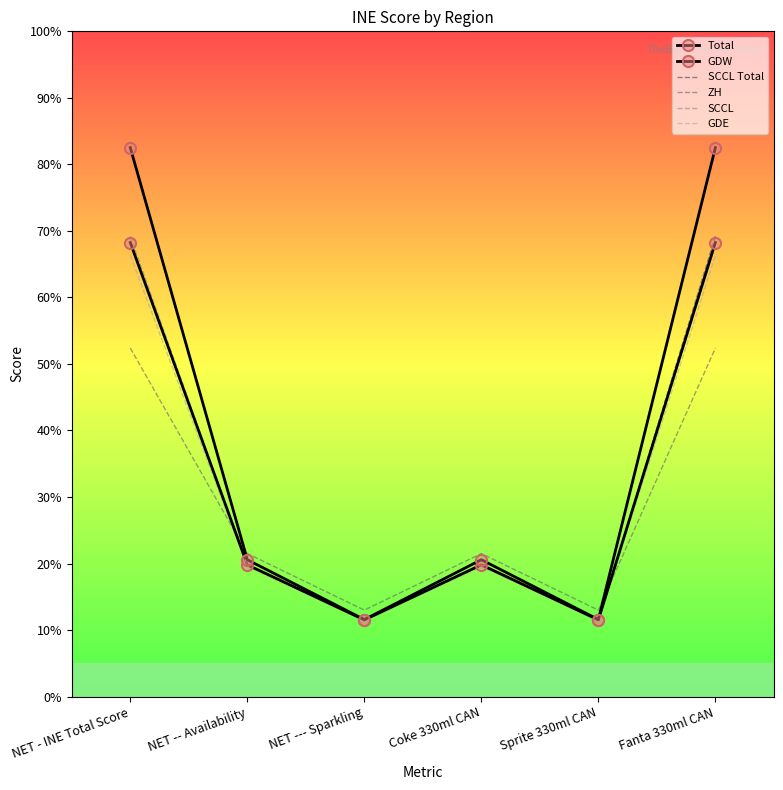

What is the label of the 2nd point from the left?

NET -- Availability